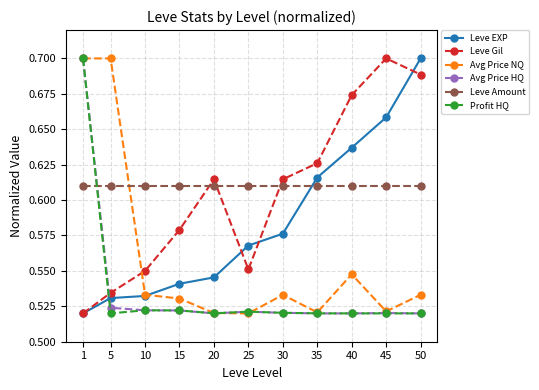

What are all the series names shown in the legend?

Leve EXP, Leve Gil, Avg Price NQ, Avg Price HQ, Leve Amount, Profit HQ